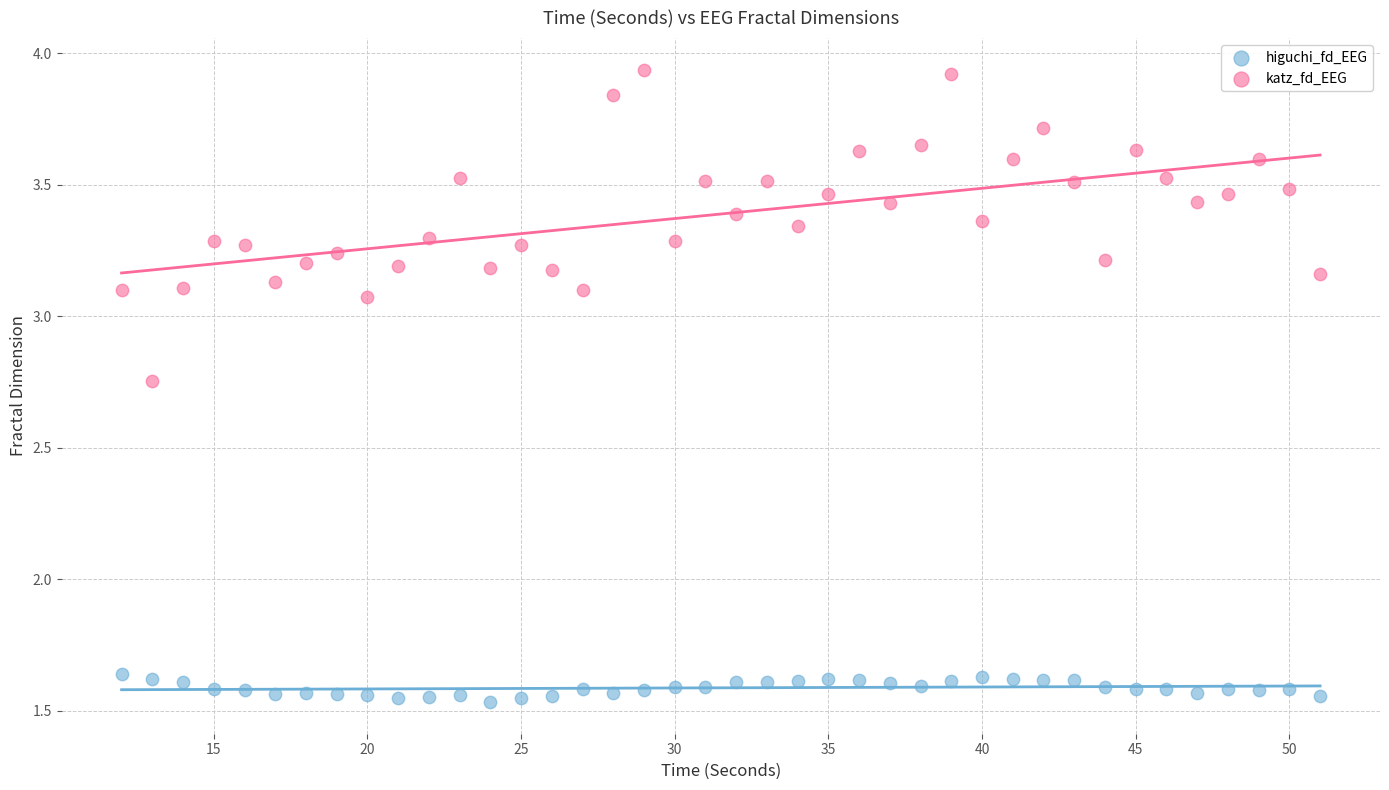

Which series contains the highest Y value?

katz_fd_EEG